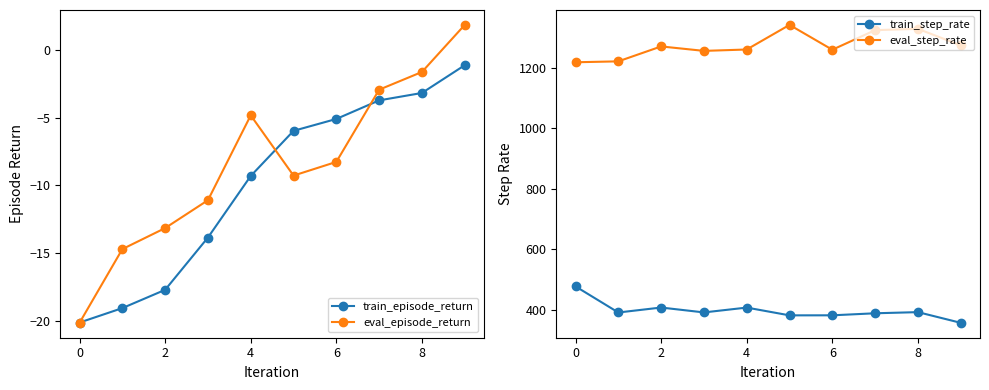

What is the maximum value for train_episode_return?

-1.1